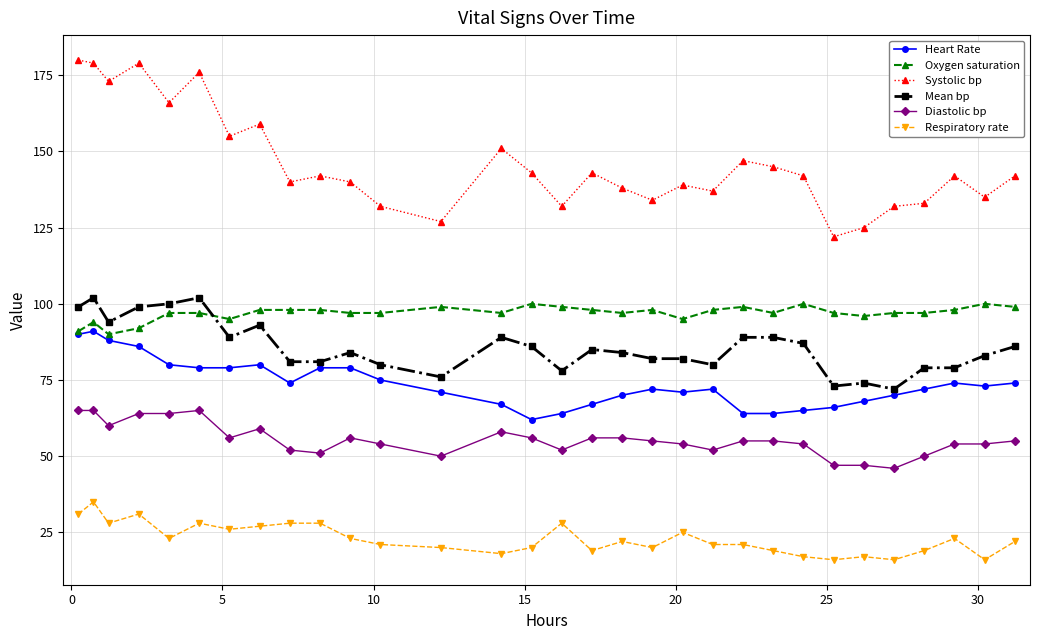

What is the lowest value of the Oxygen saturation series?

90